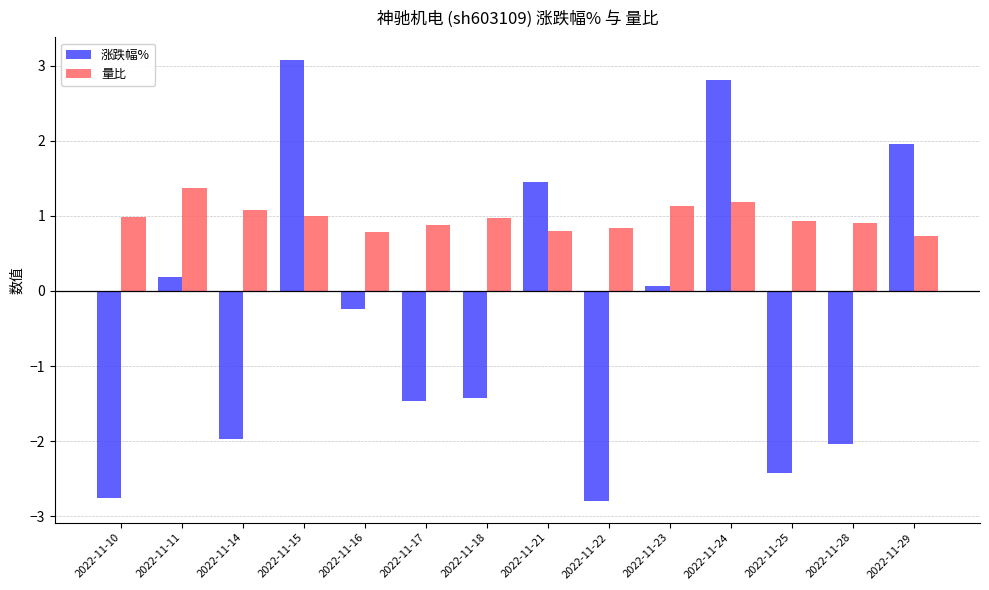

How many values in the 涨跌幅% series exceed 0?

6